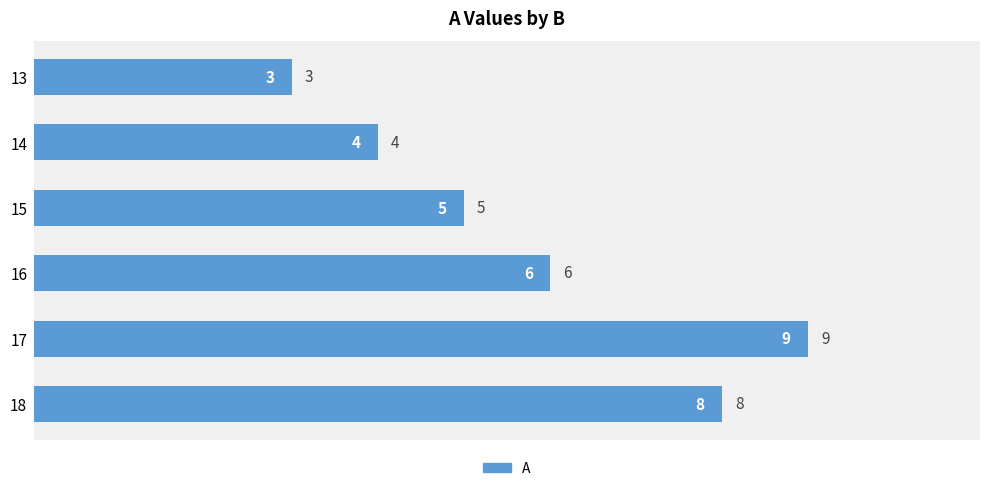

Does the chart contain stacked bars?

No